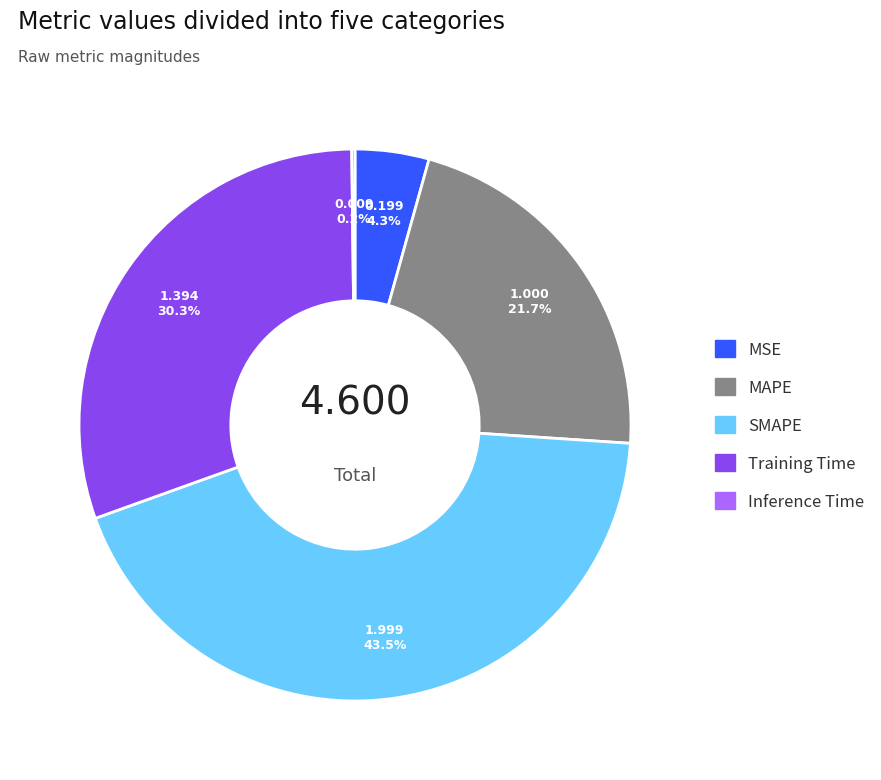

To the nearest percent, what is the difference between the largest and smallest slice percentages?

43%